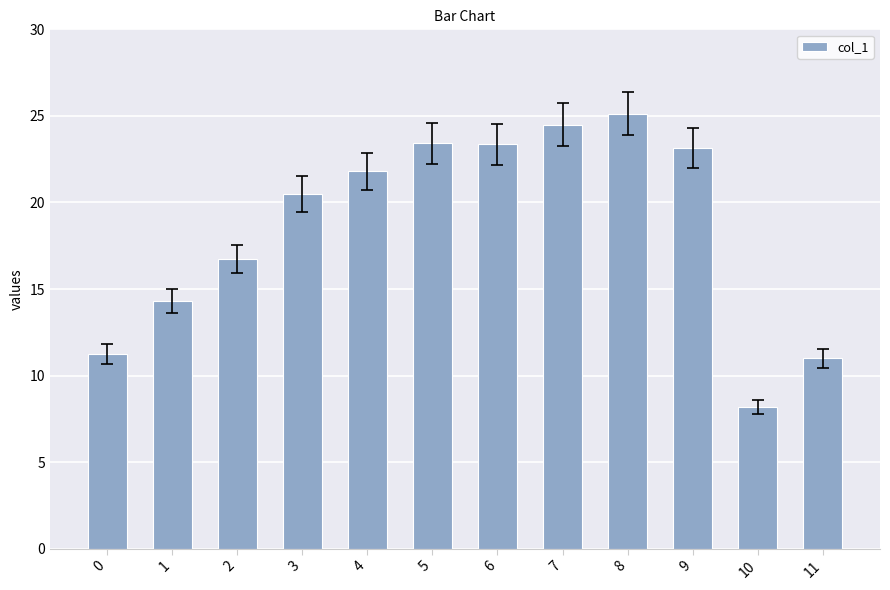

What is the average value?

18.6